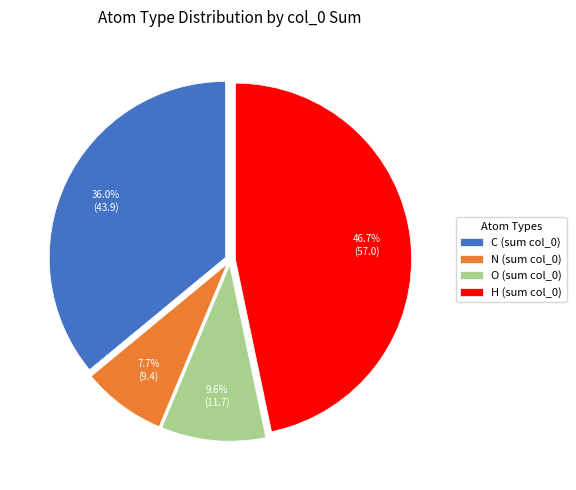

Rank the categories by value from lowest to highest.

N (sum col_0), O (sum col_0), C (sum col_0), H (sum col_0)